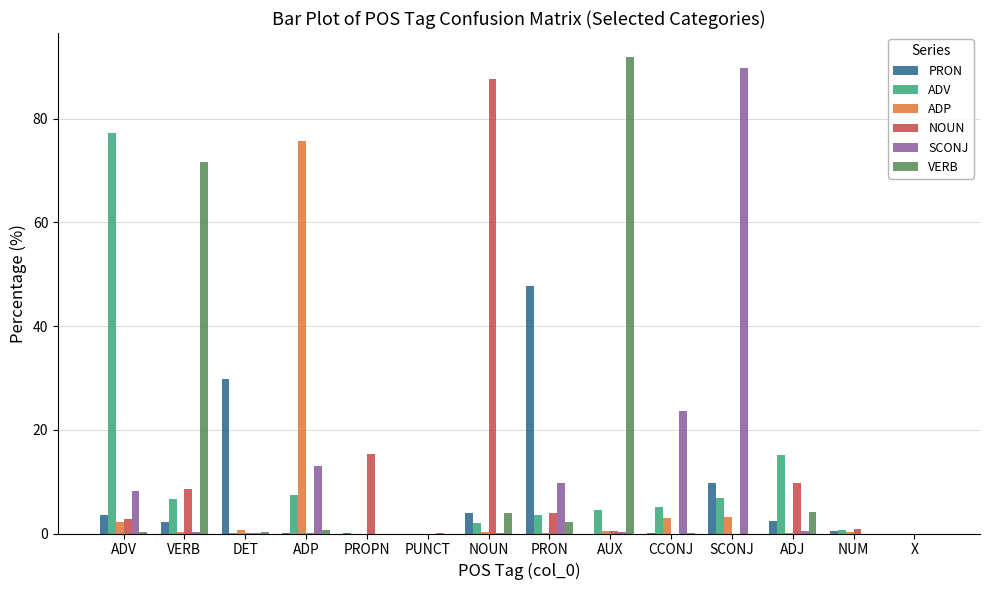

What are all the series names shown in the legend?

PRON, ADV, ADP, NOUN, SCONJ, VERB